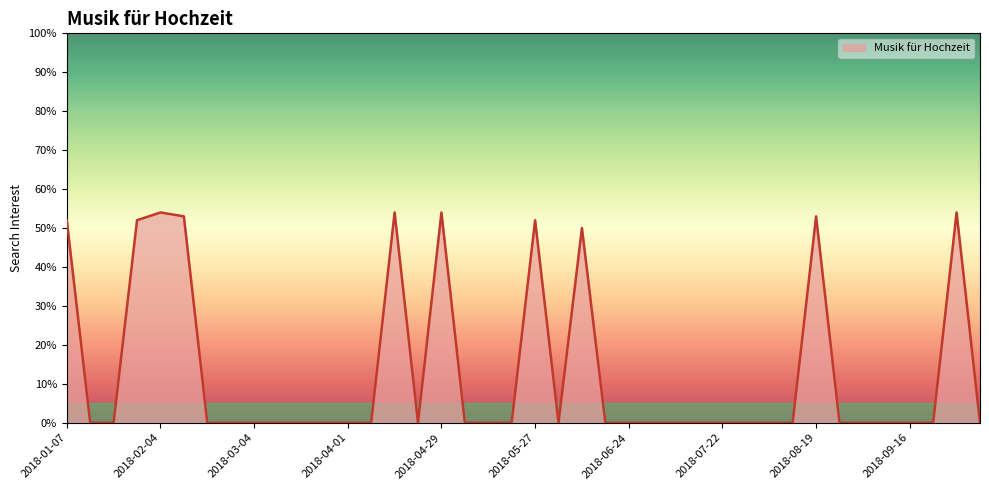

What is the difference between the maximum and minimum values?

54